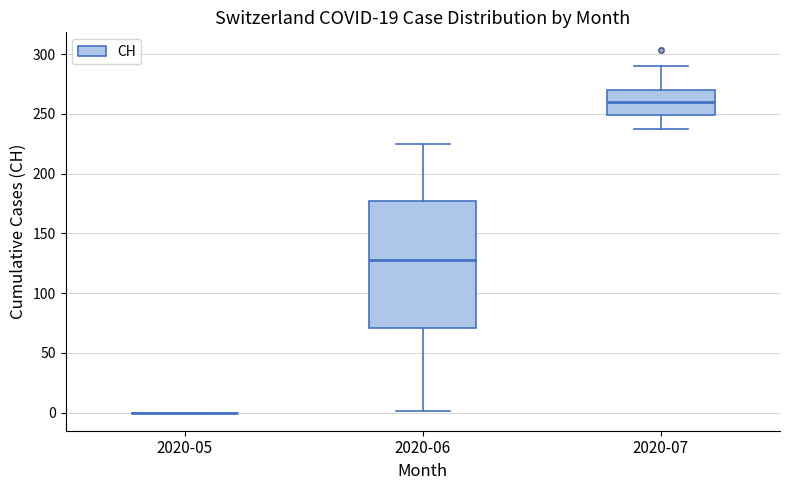

Reading left to right, read every box against the y-axis: the position of its median line, the range the box covers, and the ends of its whiskers. The values are not printed on the chart, so give them approximately, as read against the axis.

2020-05: box collapsed to a line at 0, whiskers 0 to 0
2020-06: median 130, box 70 to 175, whiskers 0 to 225
2020-07: median 260, box 250 to 270, whiskers 235 to 290